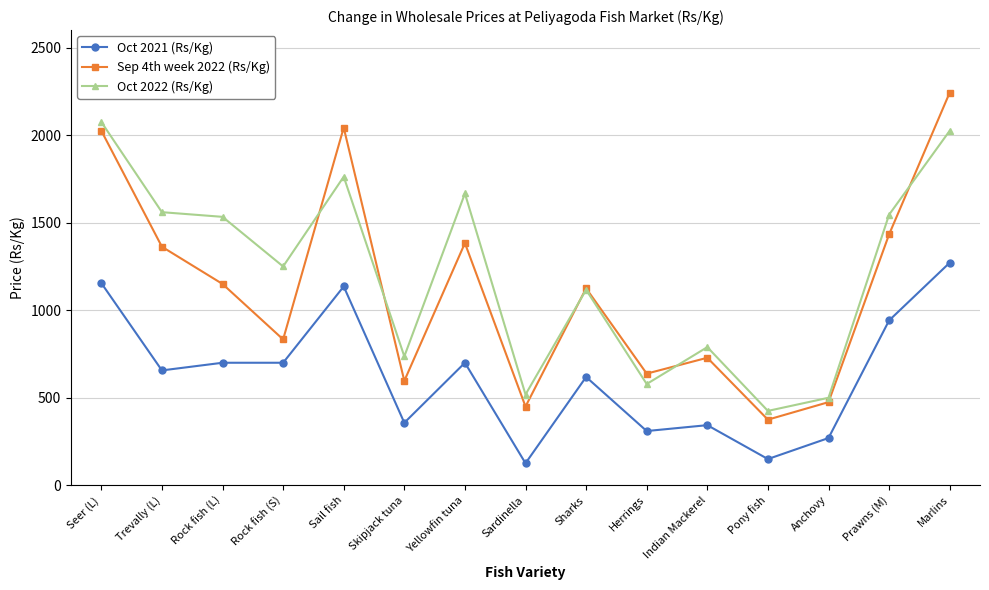

What is the difference between the maximum and second lowest values in the Sep 4th week 2022 (Rs/Kg) series?

1792.9